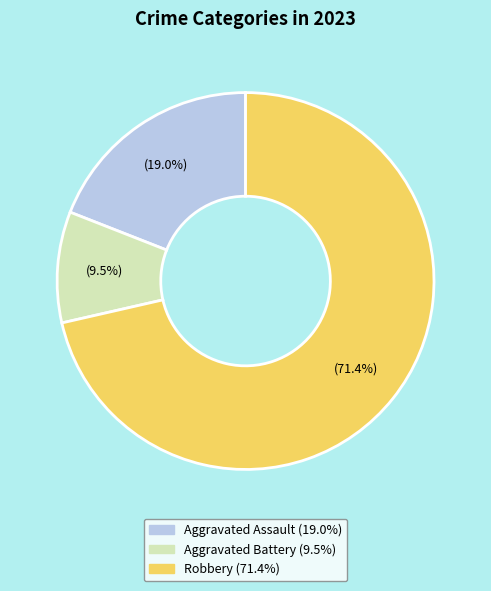

Is there a majority slice in this chart?

Yes